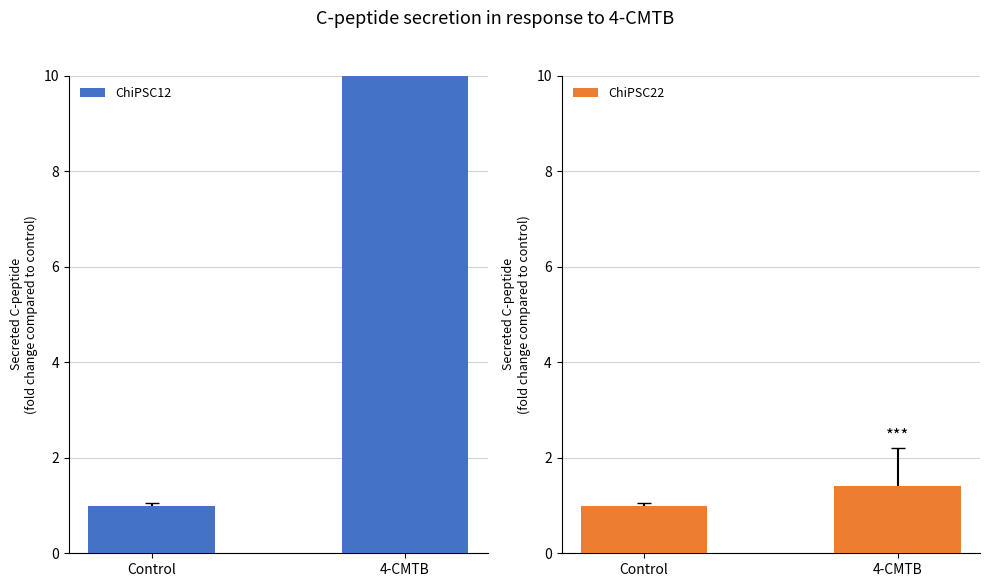

Which series has the largest range (max minus min)?

ChiPSC12